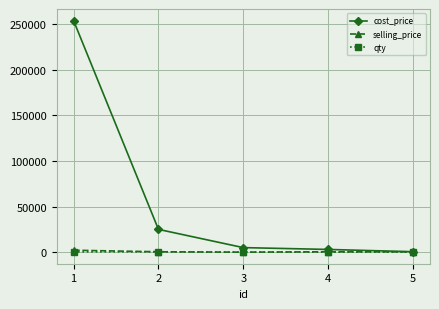

True or false: cost_price has more than 2 points higher than both neighbors.

False